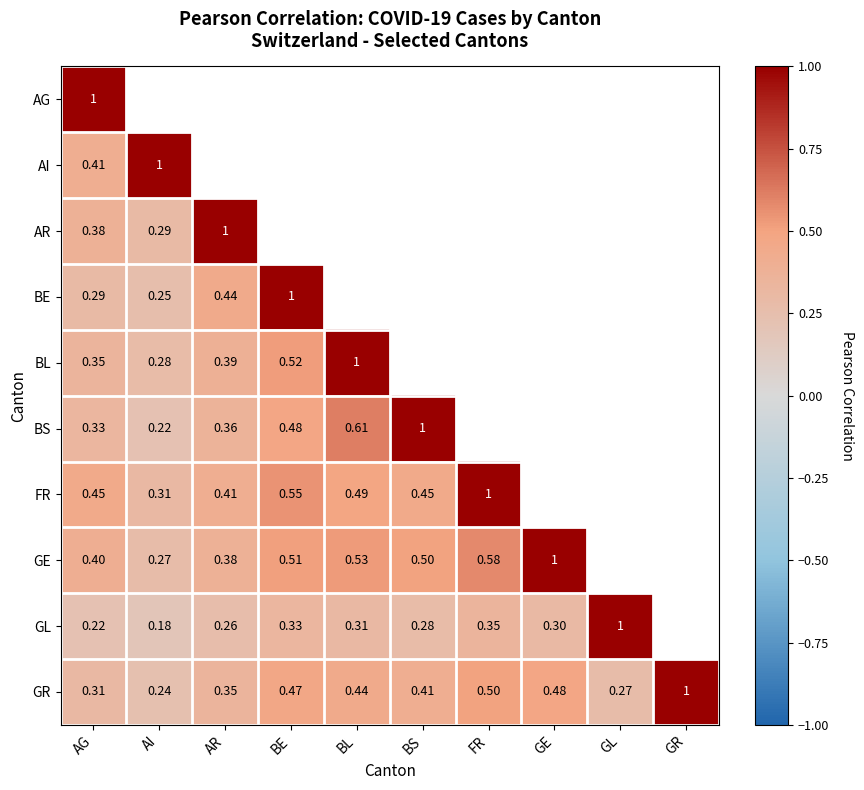

At which category is the sum across all series the highest?

AG